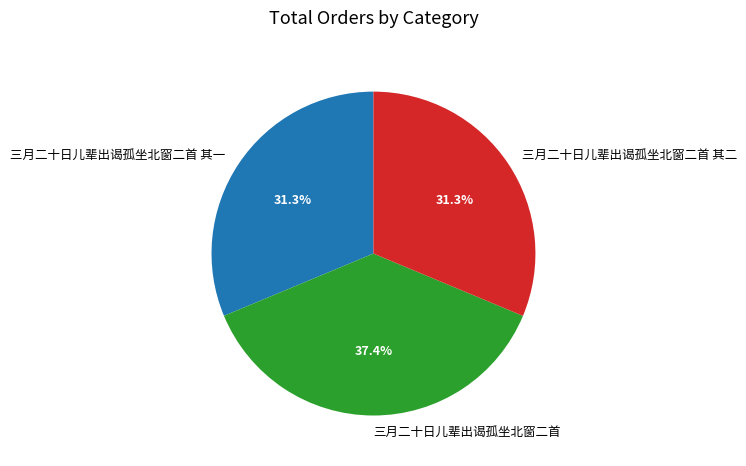

What is the total percentage of 三月二十日儿辈出谒孤坐北窗二首 其一 and 三月二十日儿辈出谒孤坐北窗二首?

68.7%